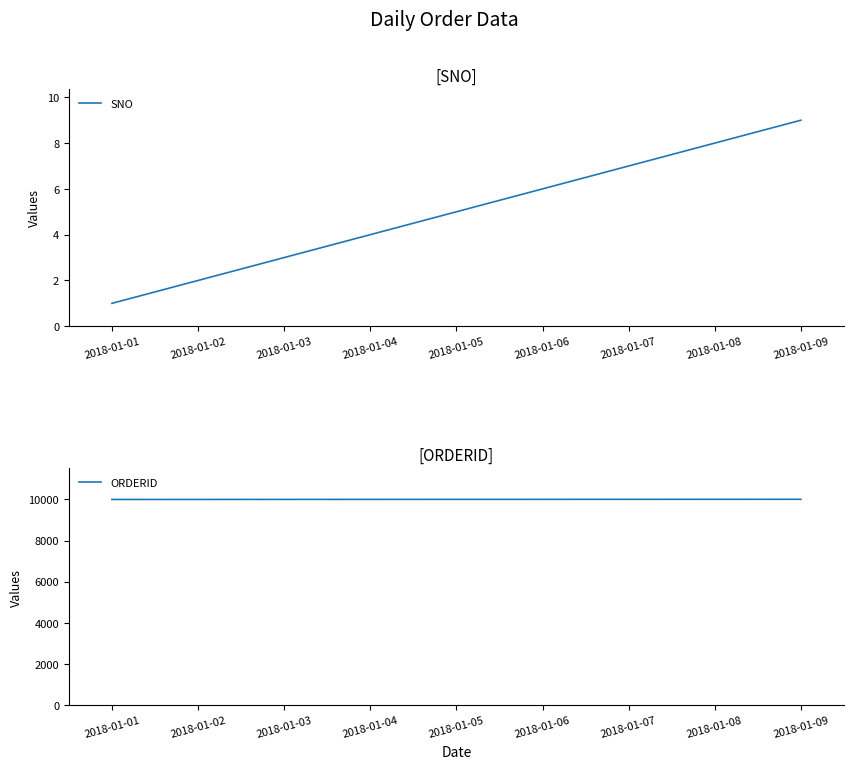

Does the chart have visible grid lines?

No